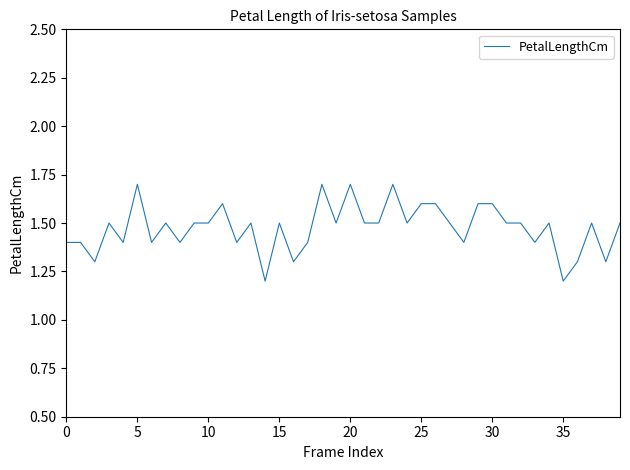

What is the difference between the second highest and second lowest values?

0.5